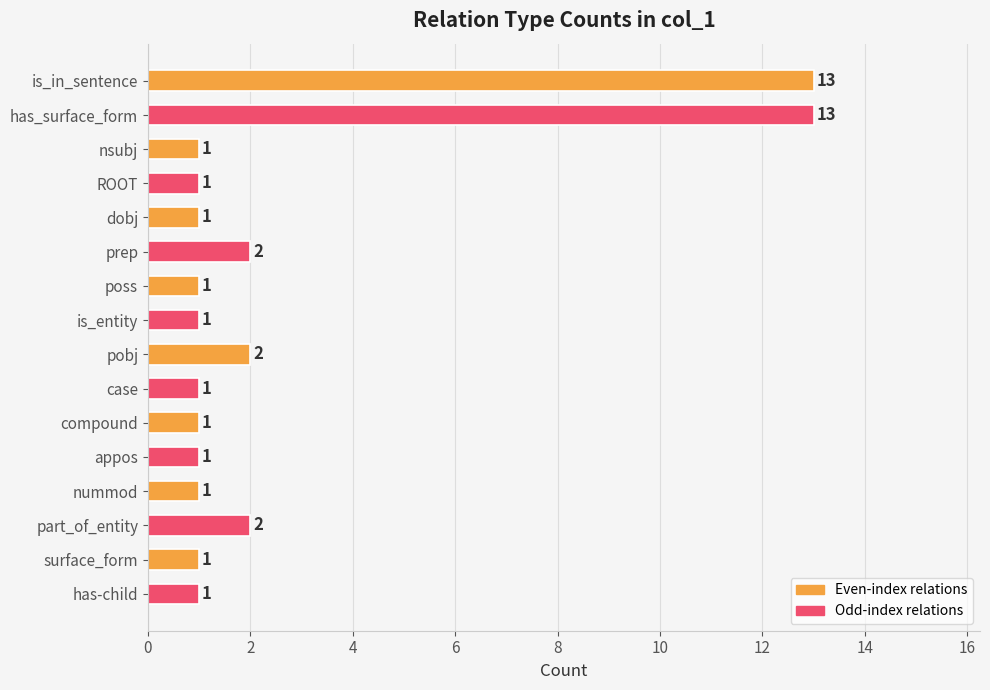

What is the value of the 13th bar from the top?

1